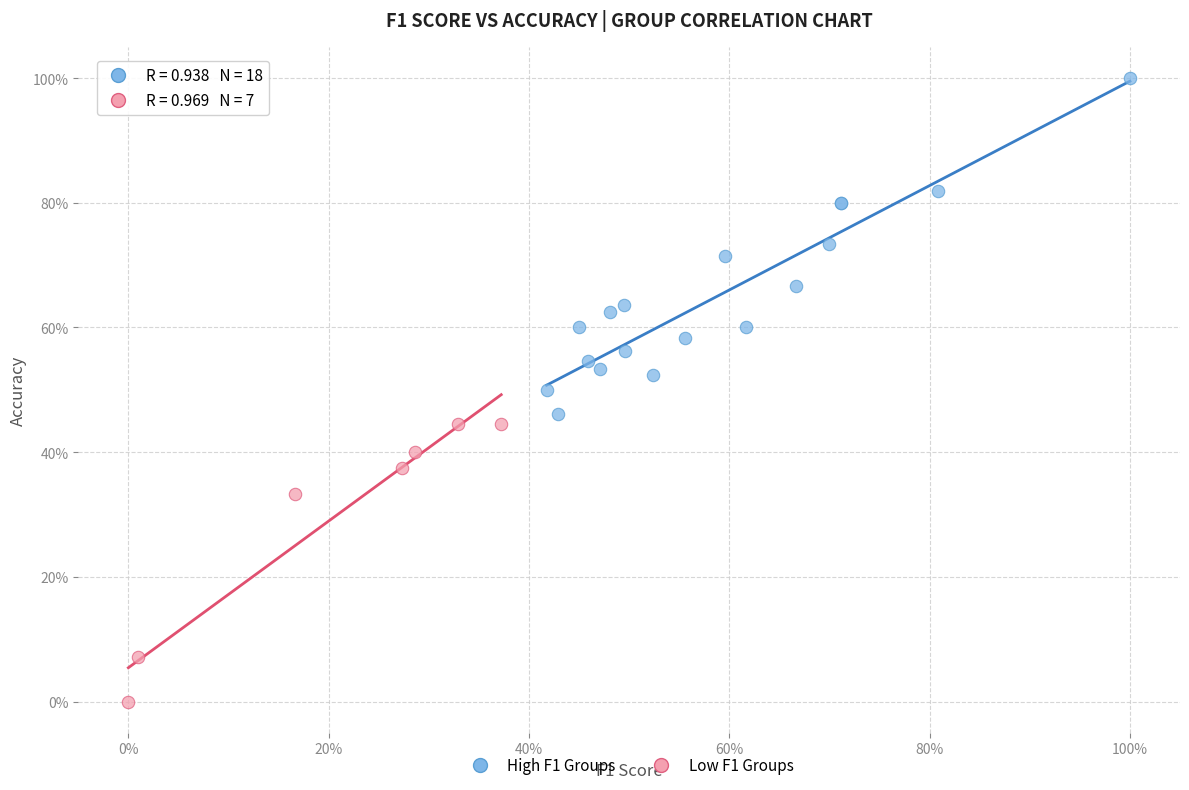

Which series has the widest spread of Y values?

High F1 Groups